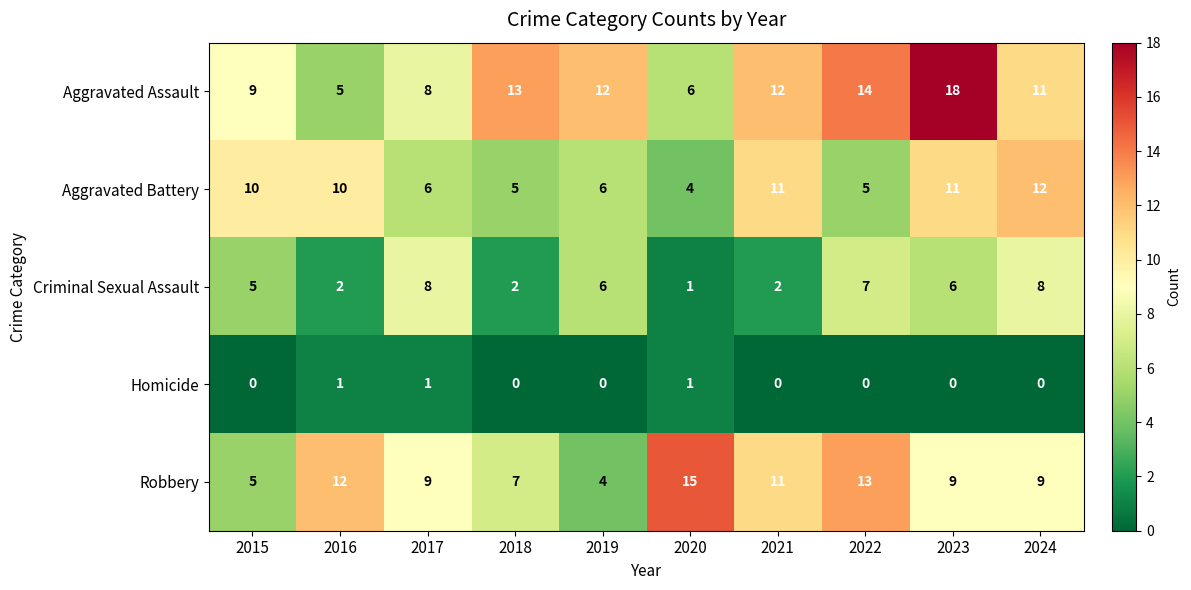

At which category is the sum across all series the highest?

2023